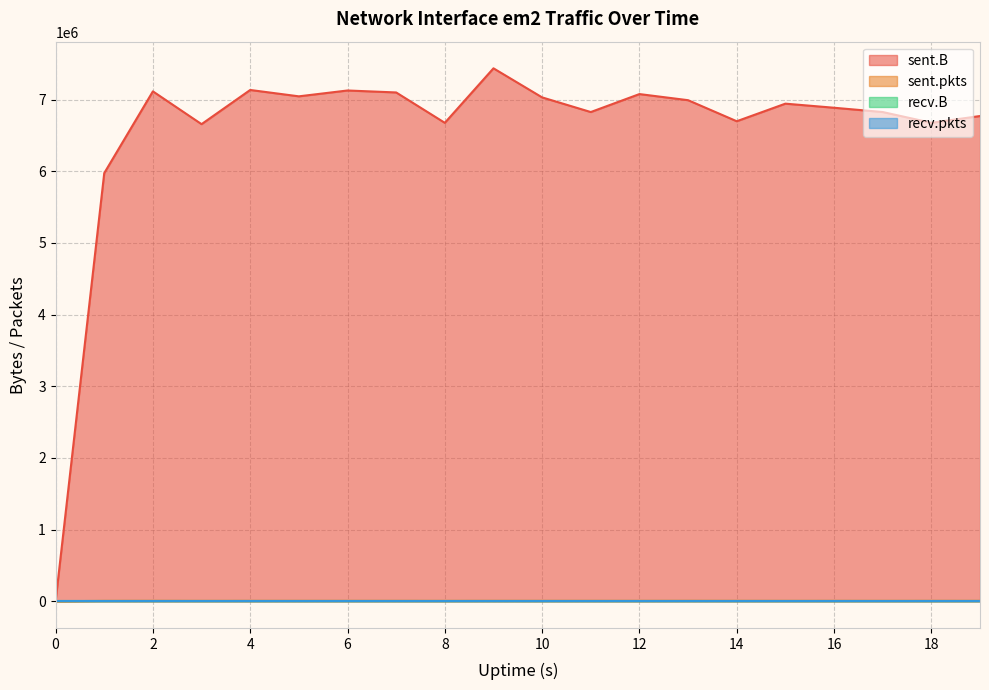

Which series has the largest range (max minus min)?

sent.B